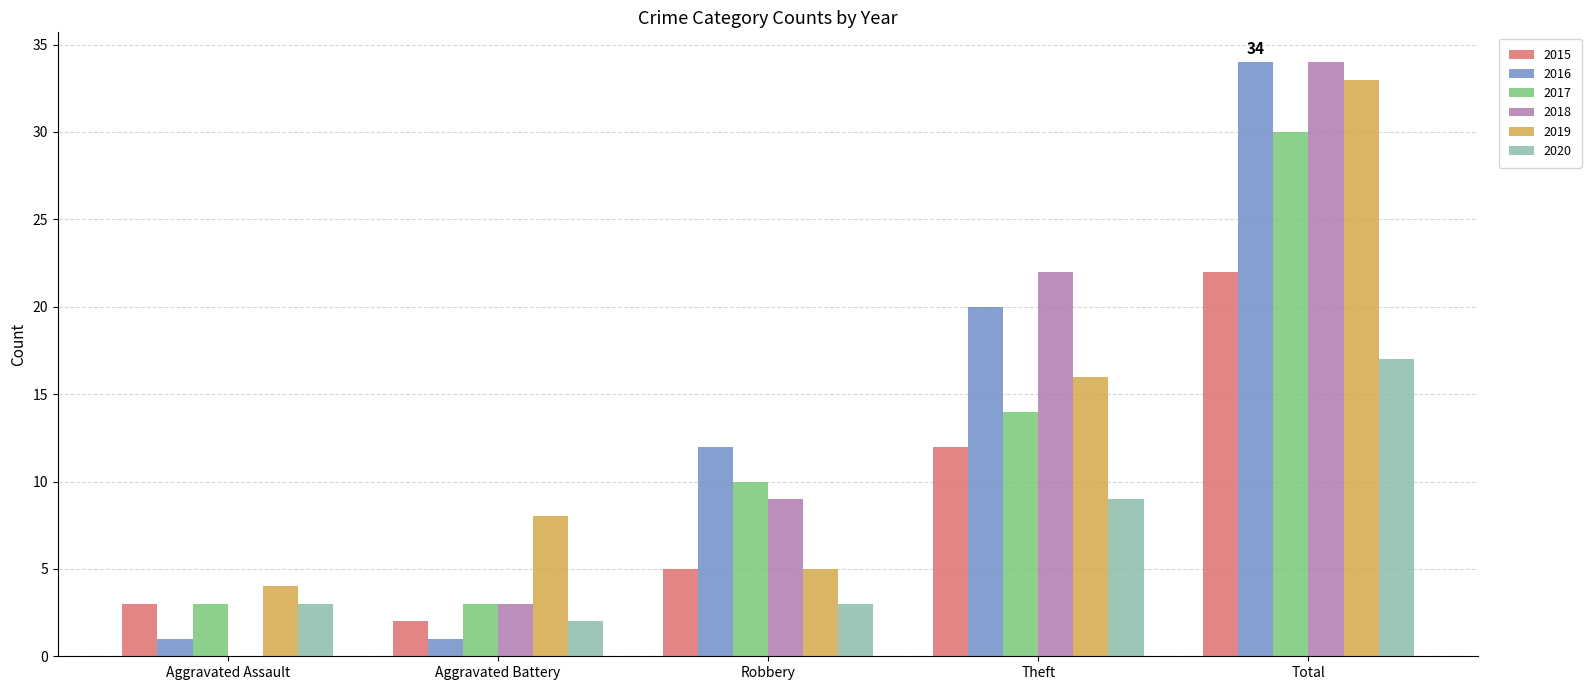

What is the greatest value displayed?

34